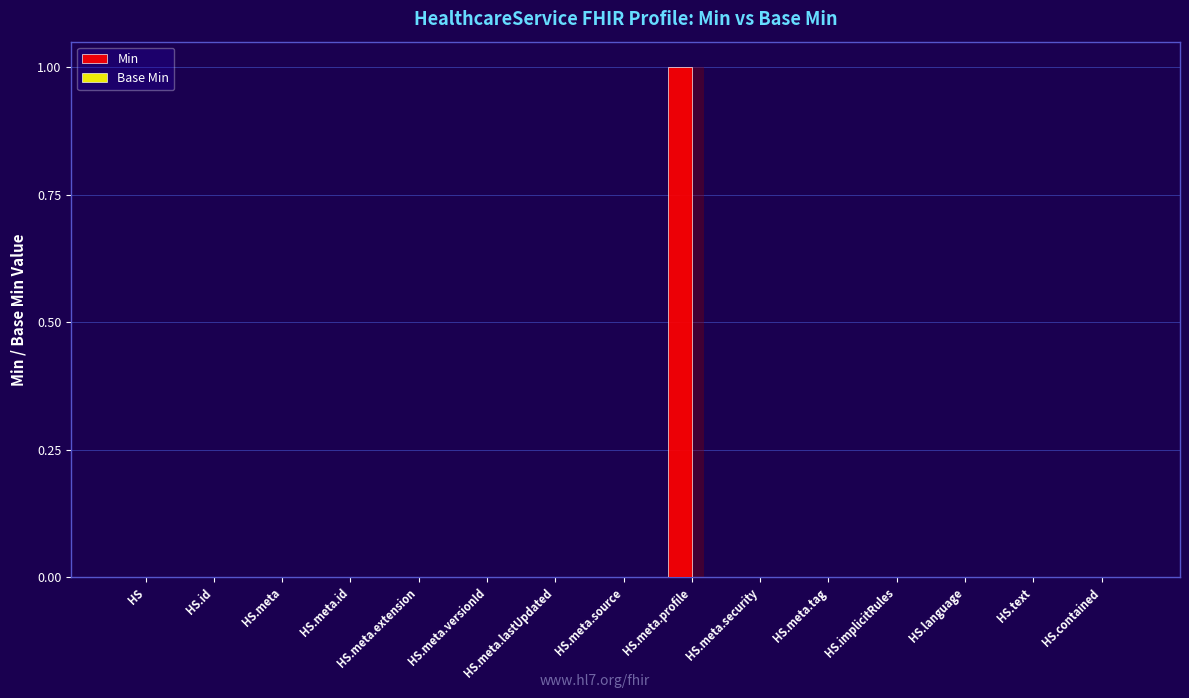

Which has a higher value, HS.text or HS.meta.source?

HS.text